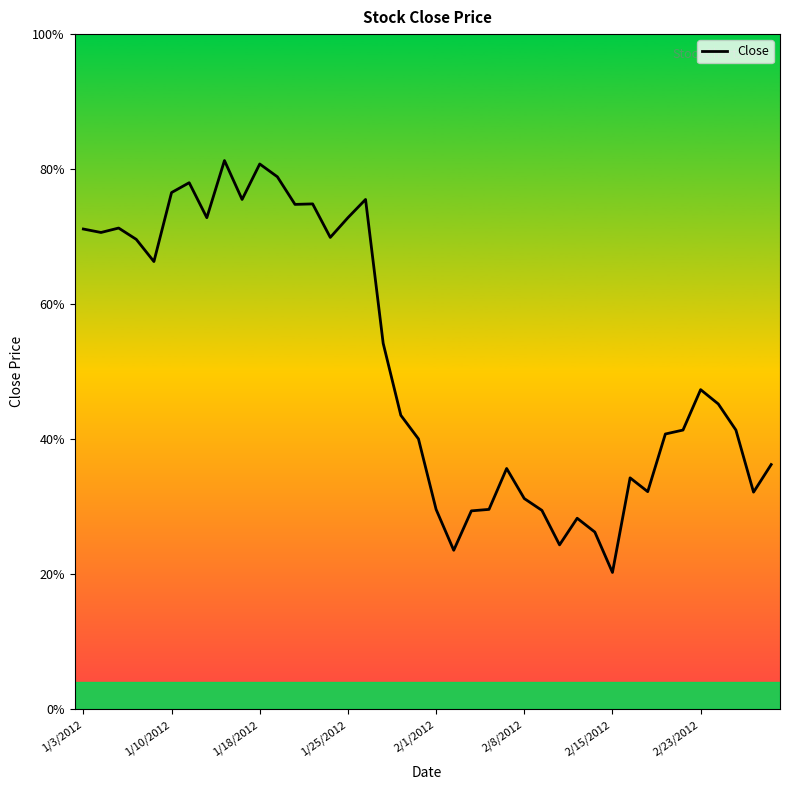

Is this an area chart (filled region under the line)?

Yes